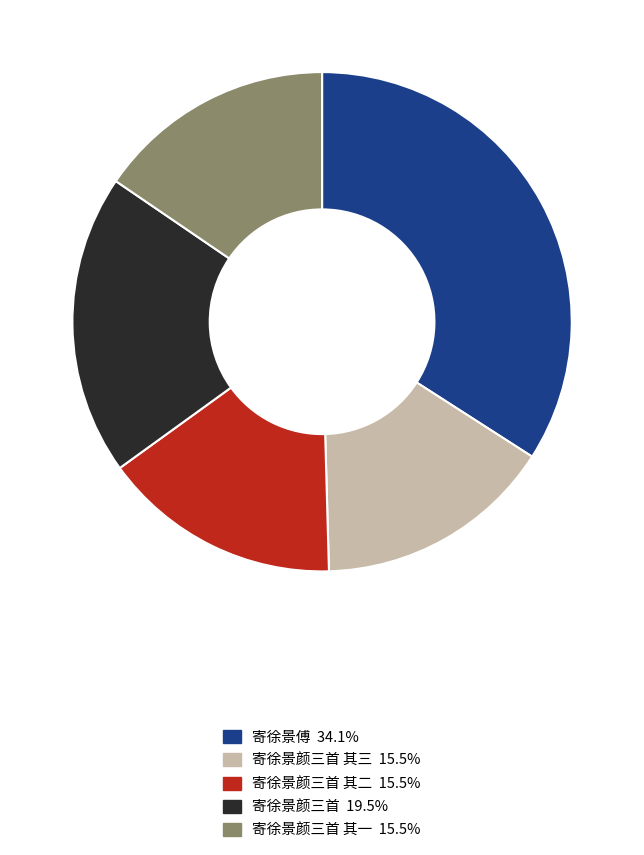

Is there any slice that represents more than half of the pie?

No